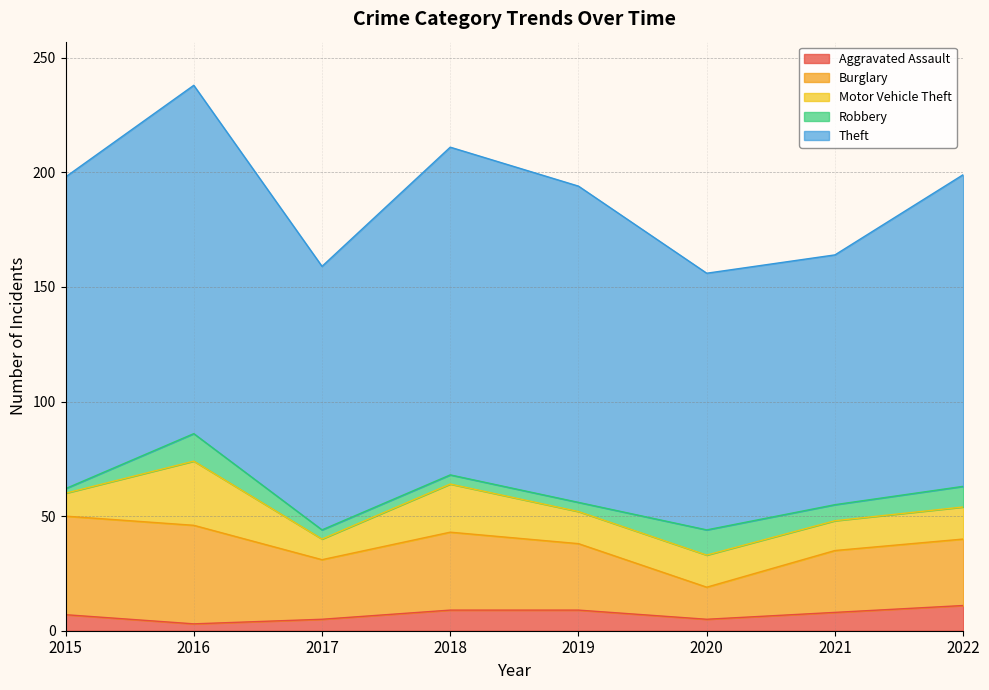

How many lines are shown in the chart?

5